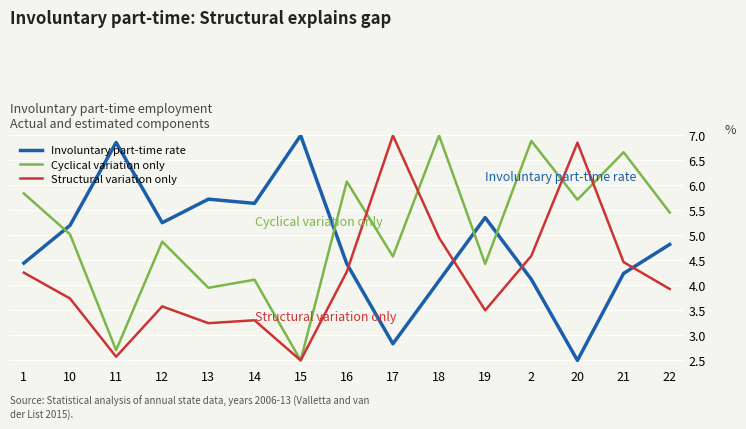

In Structural variation only, how many points are lower than both neighbors (excluding endpoints)?

4